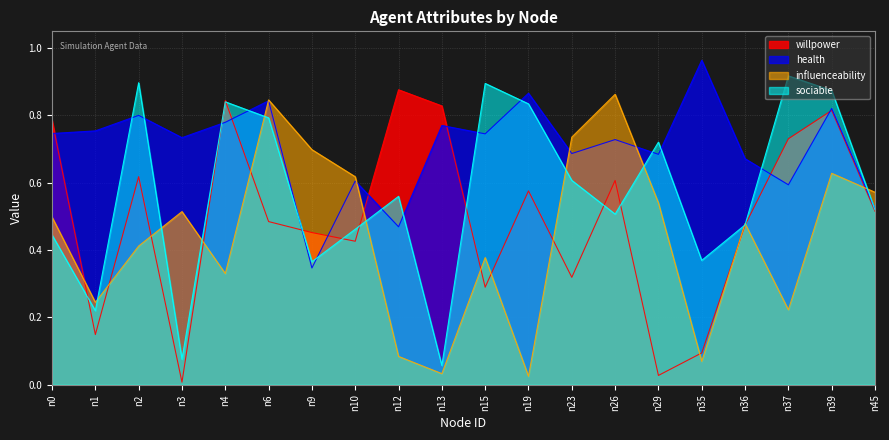

Does the chart display data point markers on the line(s)?

No